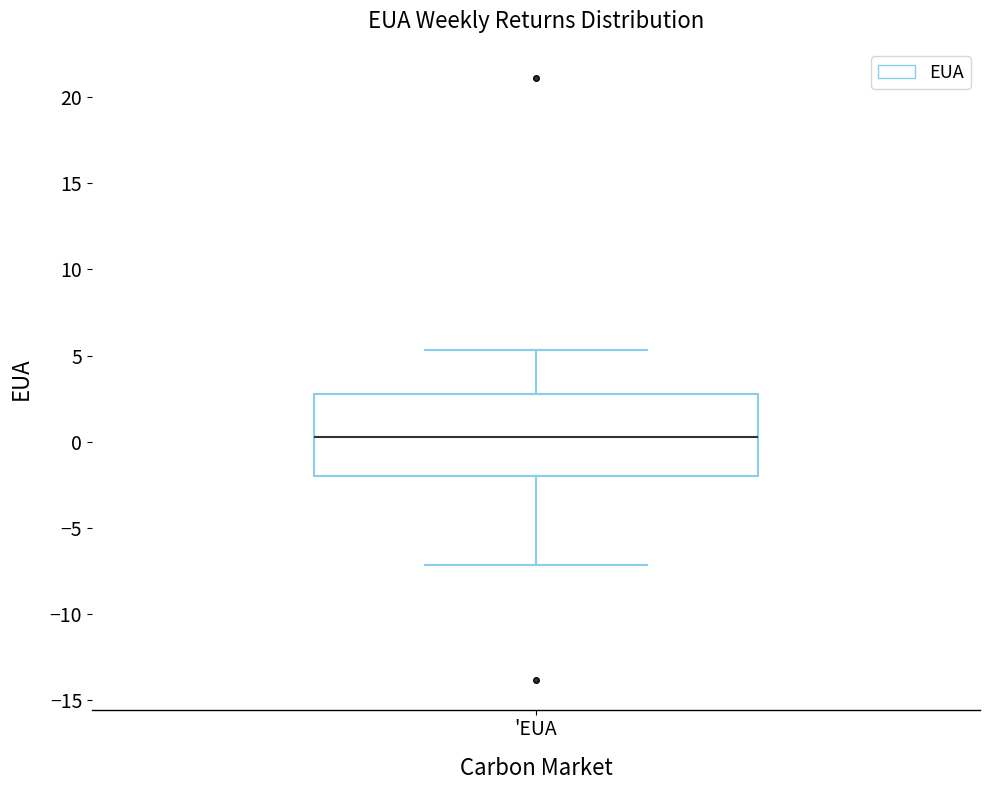

Read this box plot against the y-axis: the position of the median line, the range covered by the box, and the ends of both whiskers. The values are not printed on the chart, so give them approximately, as read against the axis.

median 0.0, box -2.0 to 3.0, whiskers -7.0 to 5.5